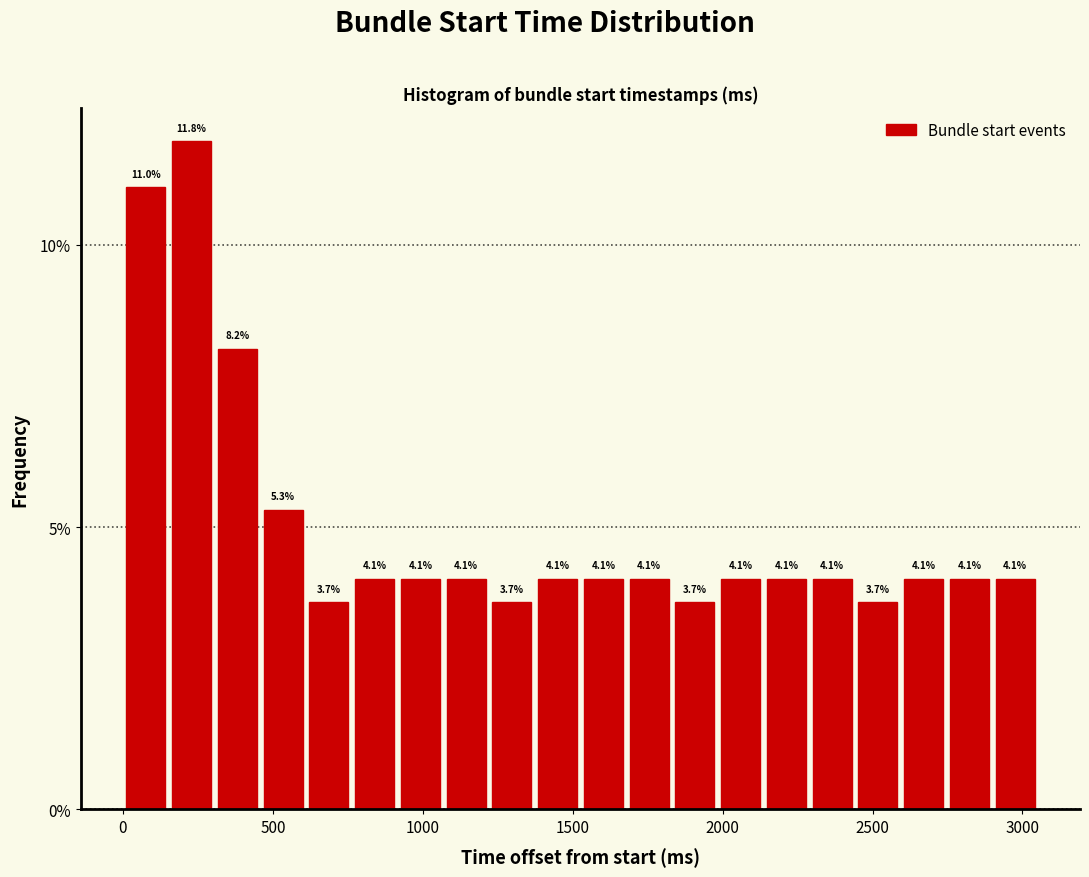

Around what value on the x-axis is the tallest bar? Give the approximate position of its centre, as read against the axis.

250